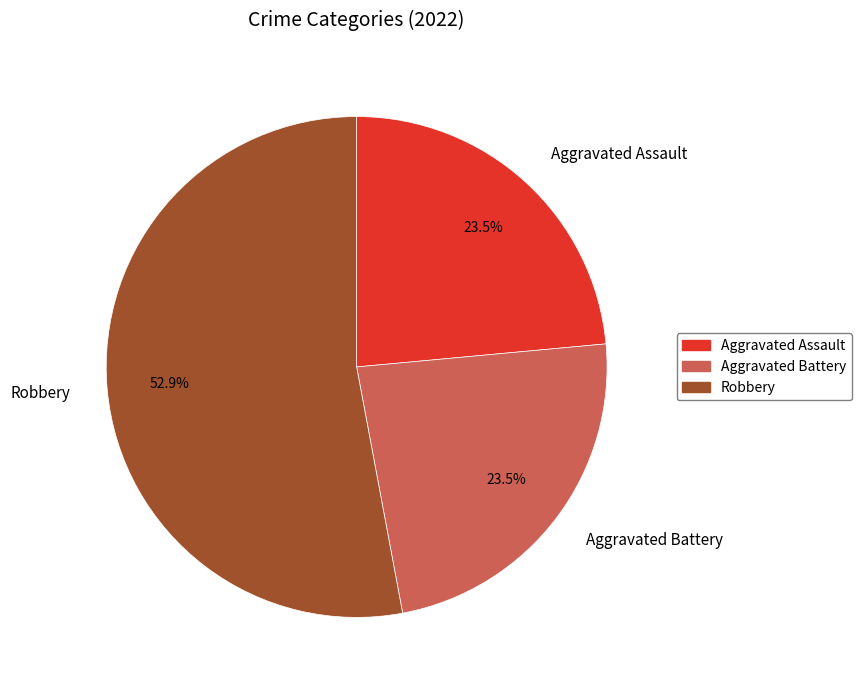

Is it true that Robbery is 53% of the pie?

True